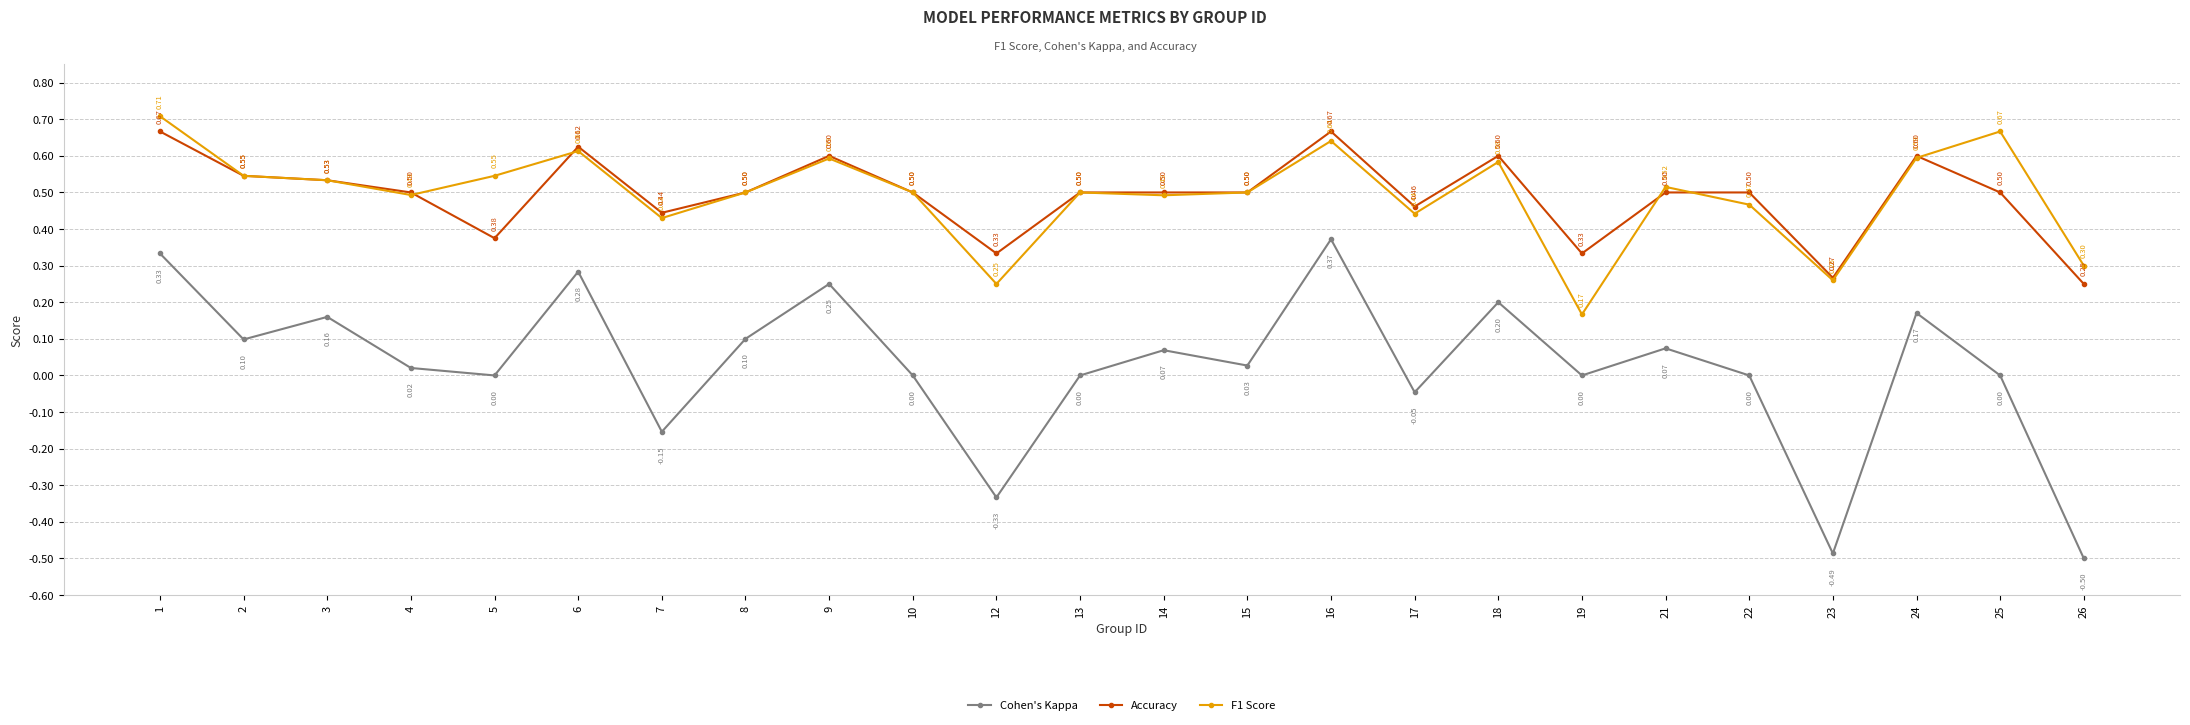

In Cohen's Kappa, how many points are lower than both neighbors (excluding endpoints)?

8